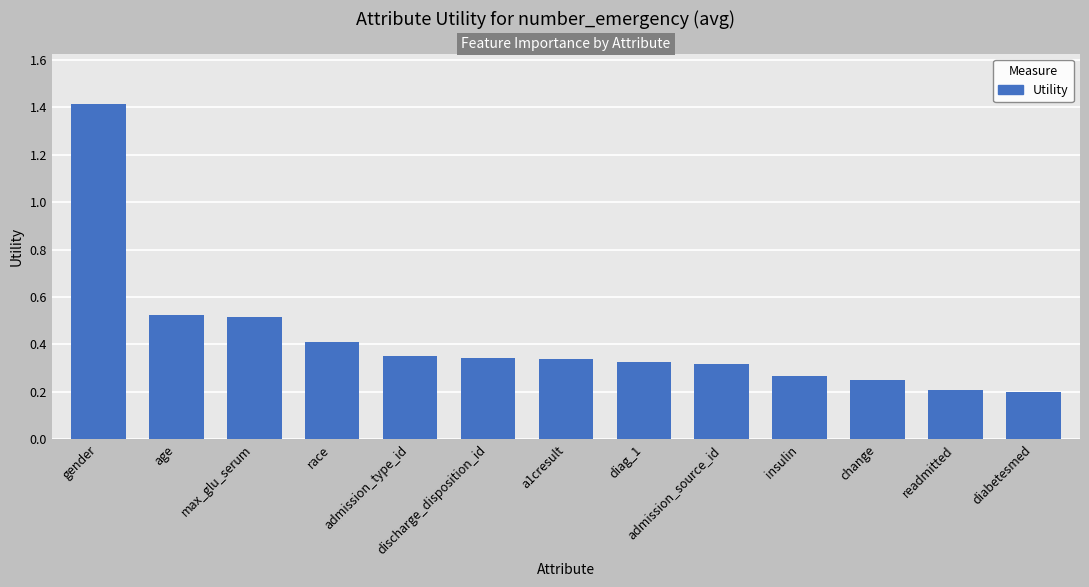

Are the bars horizontal?

No